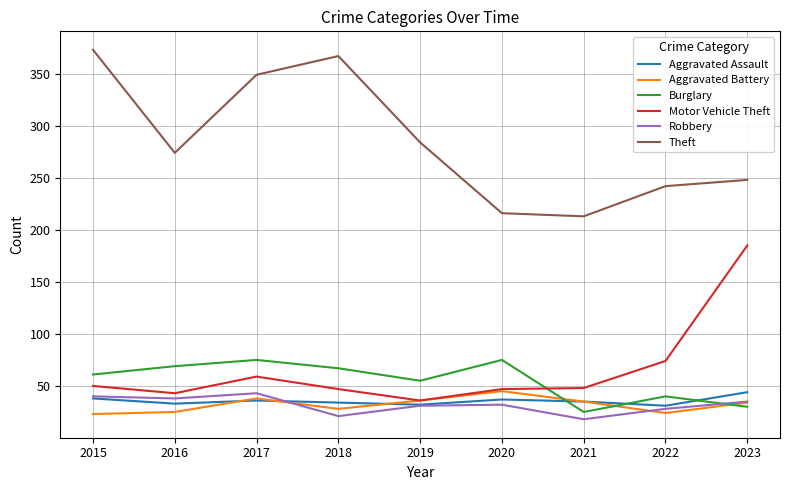

Between 2018 and 2023, which series saw the biggest shift?

Motor Vehicle Theft